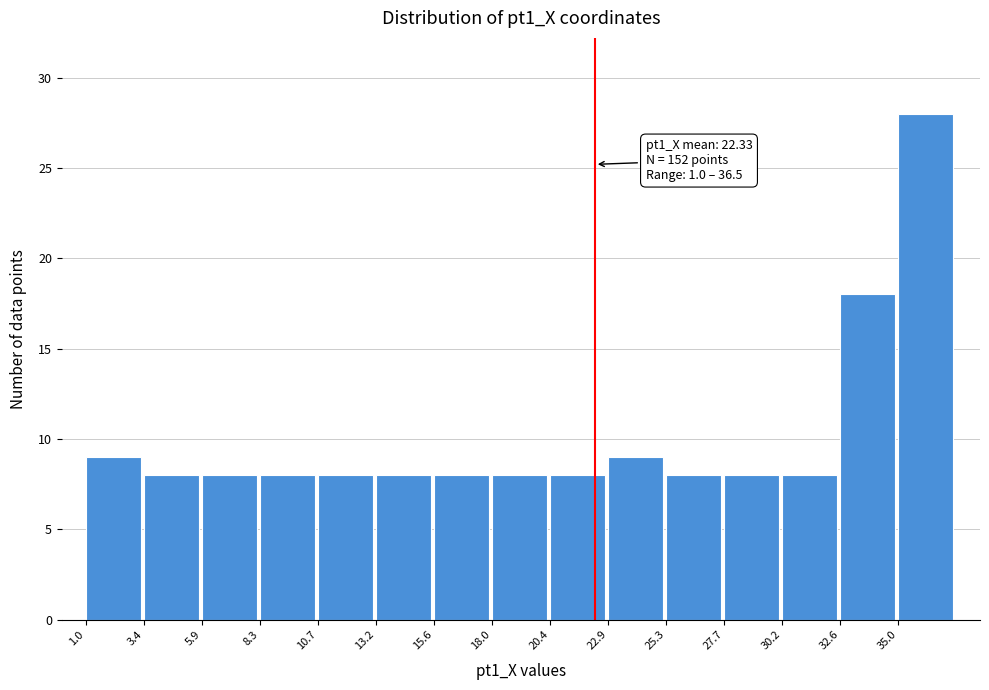

Which range on the x-axis has the tallest bar?

35.0 to 37.5